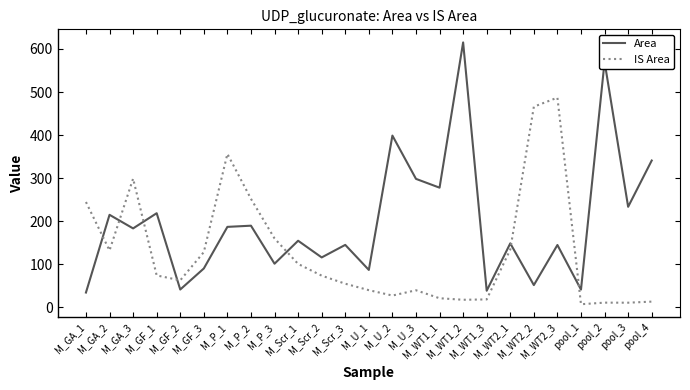

Rank the series by their maximum value, from lowest to highest.

IS Area, Area